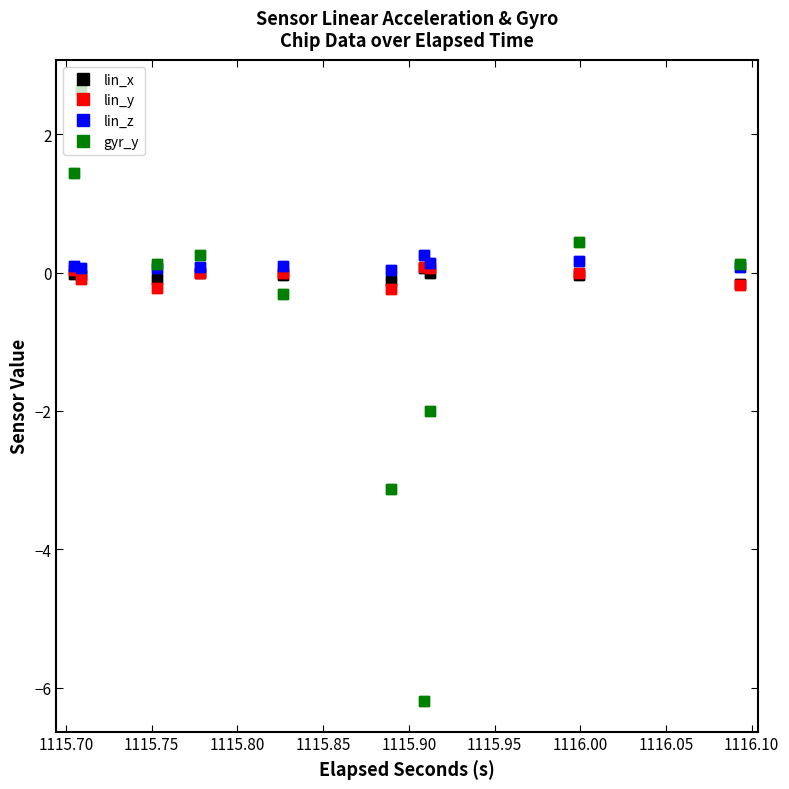

True or false: lin_x and lin_z intersect in this chart.

False